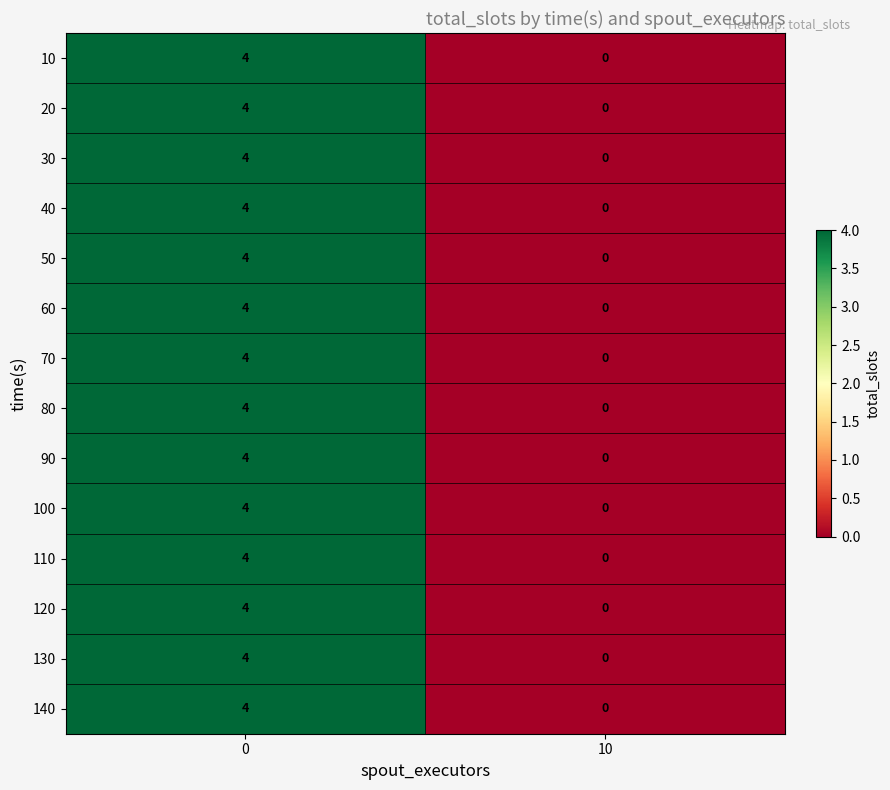

Rank the categories by 40 value from lowest to highest.

10, 0